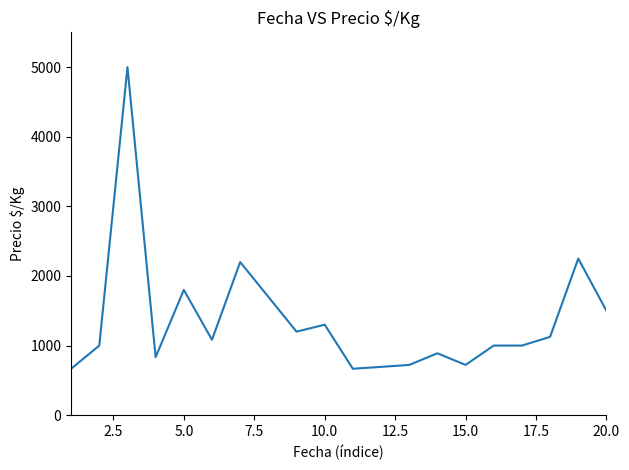

What is the minimum value shown in the chart?

667